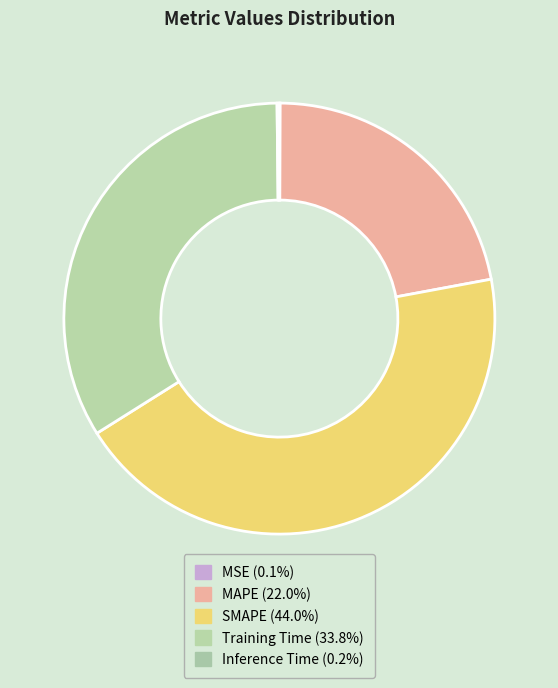

Do SMAPE and Training Time together represent more than half of the pie?

Yes